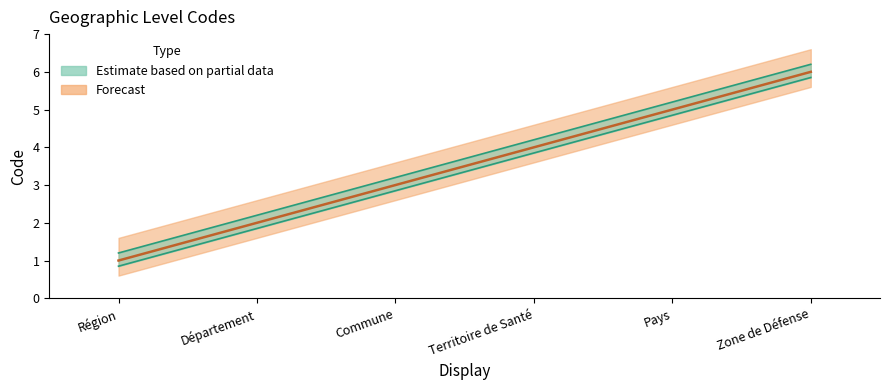

What is the smallest value displayed?

1